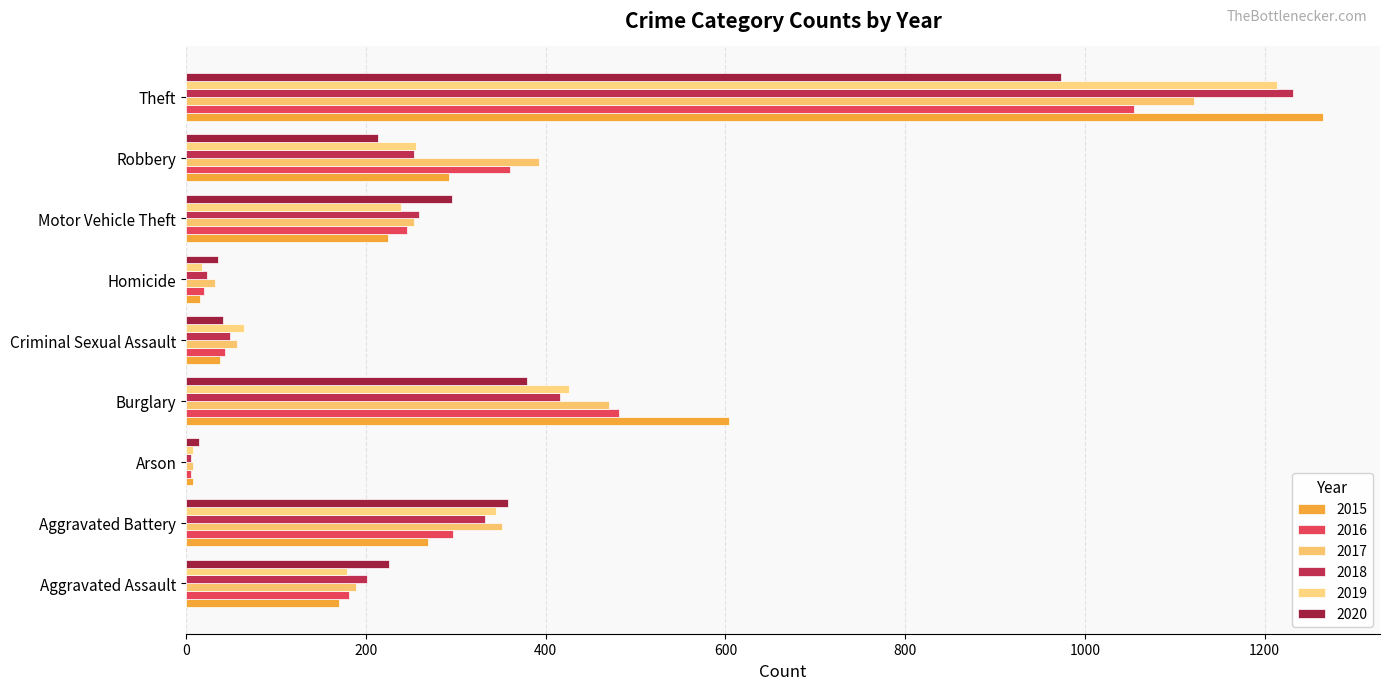

What is the label of the 5th bar from the right?

Criminal Sexual Assault